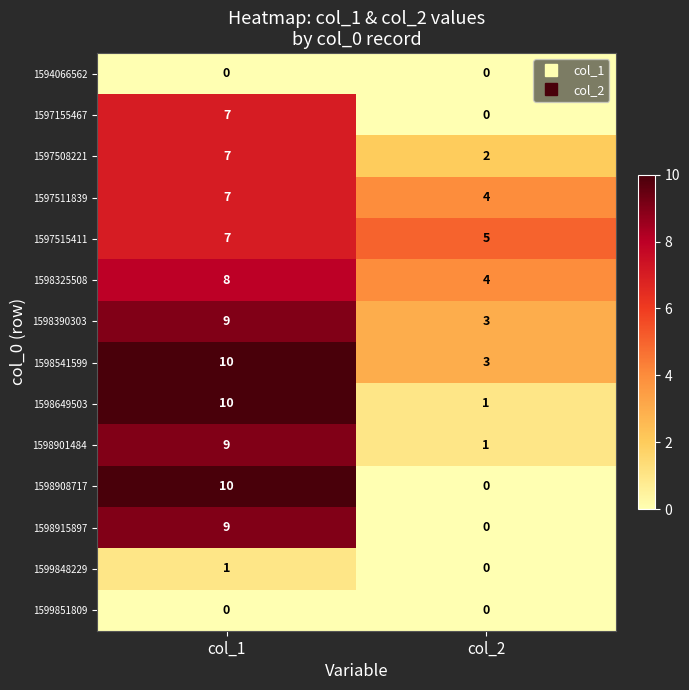

Which series has the largest total across all categories?

1598541599